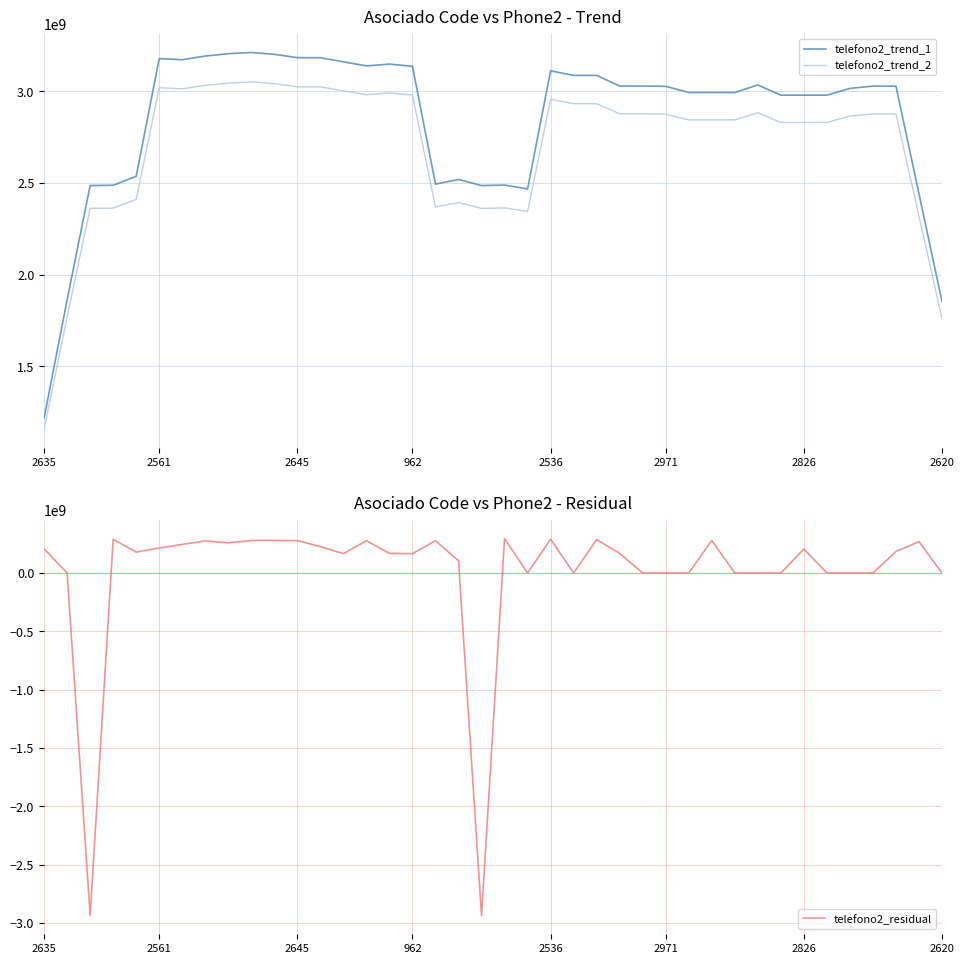

Which series has the largest total across all categories?

telefono2_trend_1